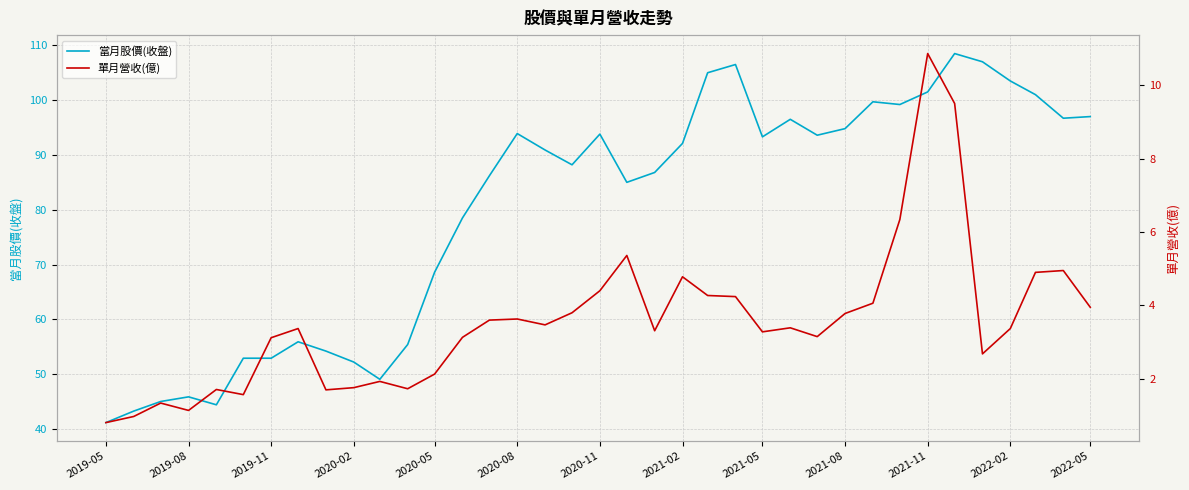

At which label does 當月股價(收盤) first exceed 90?

2020-08